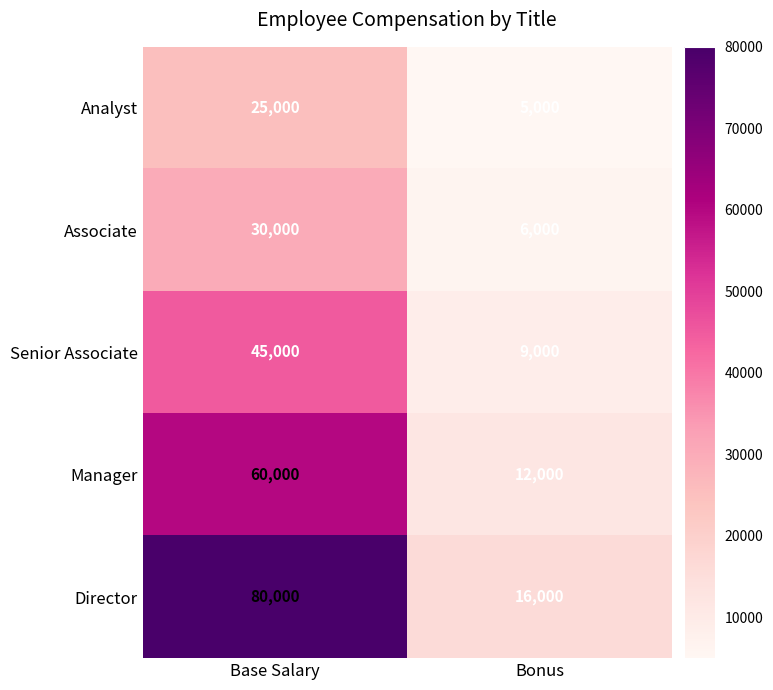

What is the approximate value of Manager at Base Salary?

60000